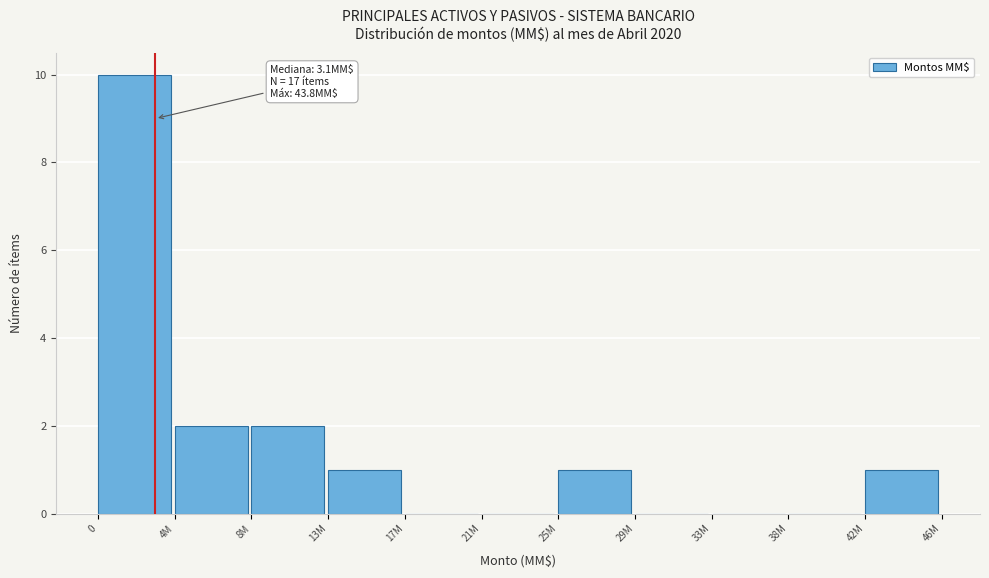

Reading left to right, transcribe all the data shown in this chart.

0=10	4M=2	8M=2	13M=1	17M=0	21M=0	25M=1	29M=0	33M=0	38M=0	42M=1